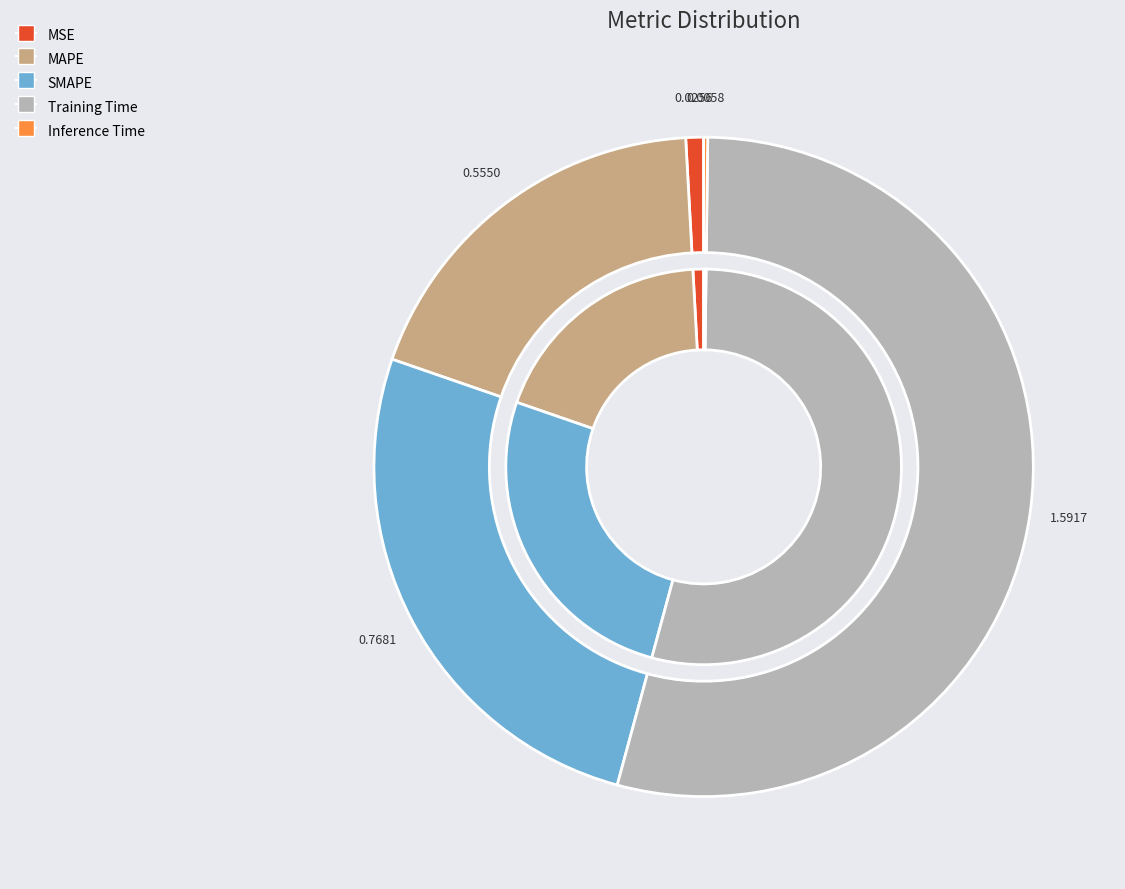

What is the total percentage of MAPE and Training Time?

72.9%